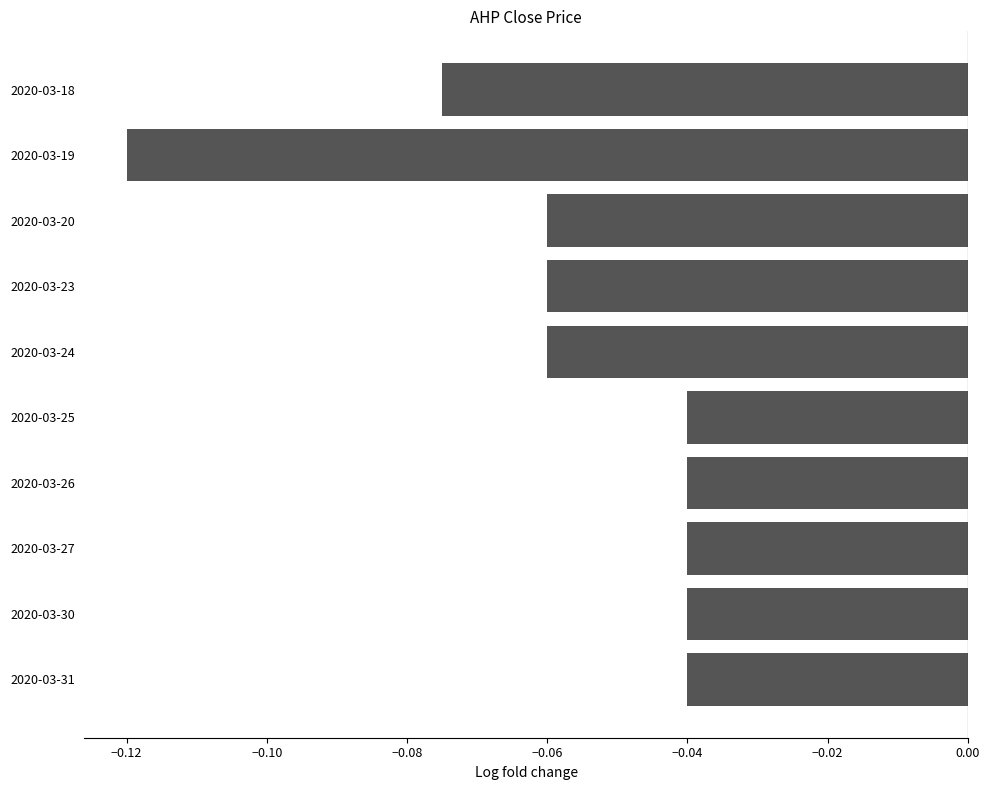

Which has a higher value, 2020-03-19 or 2020-03-18?

2020-03-18